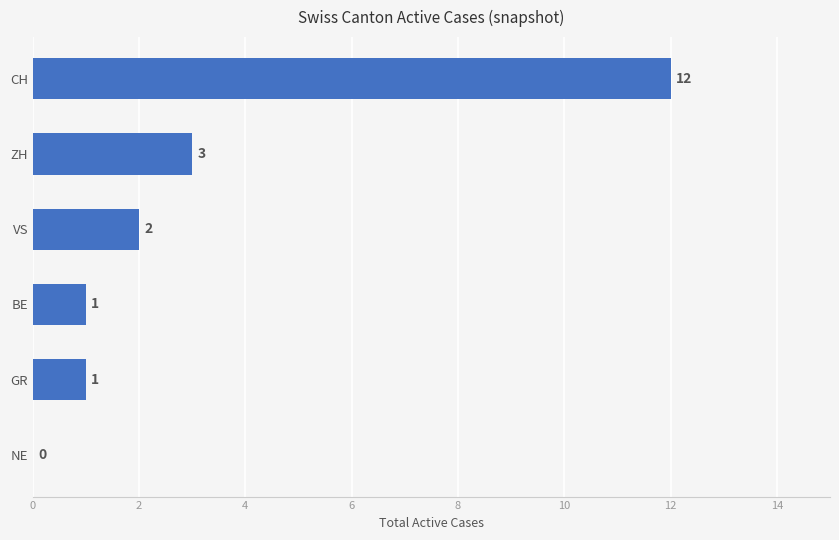

What is the maximum value shown in the chart?

12